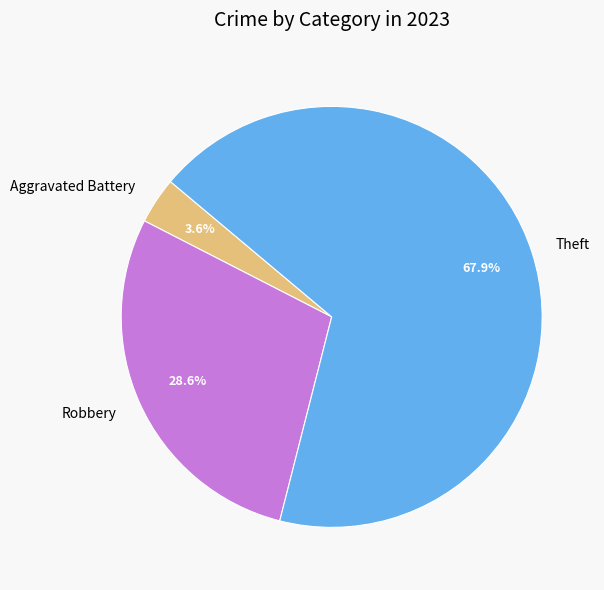

How many segments does this pie chart have?

3